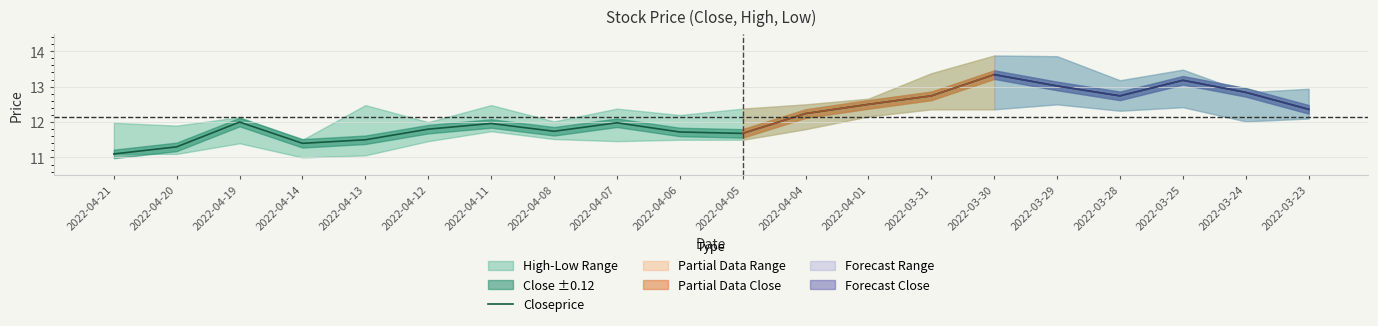

What is the difference between the maximum and second lowest values?

2.0